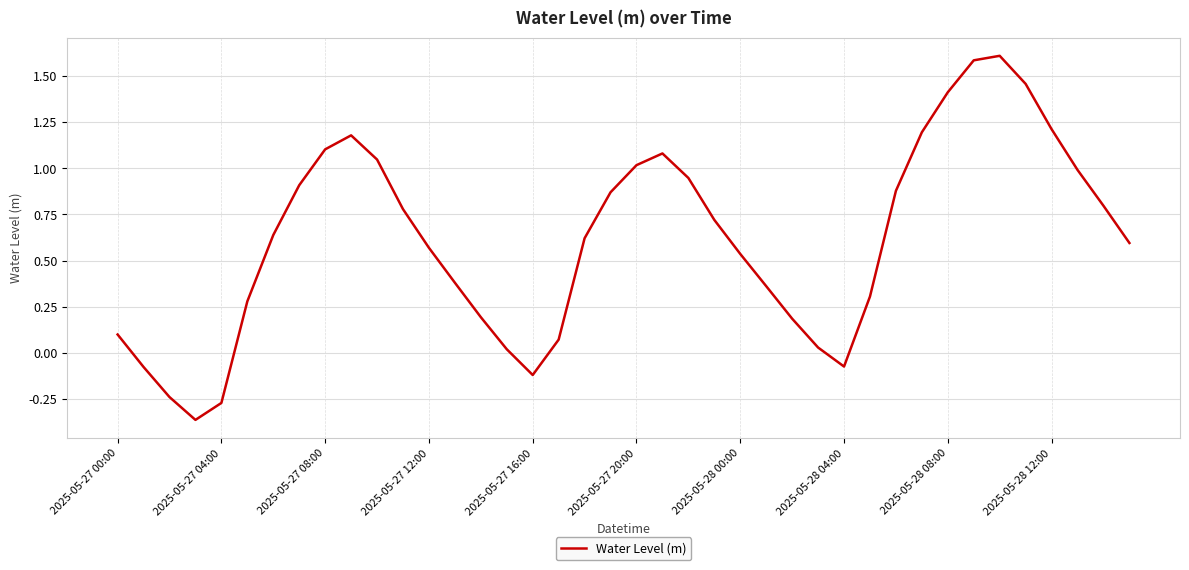

What is the difference between the maximum and minimum values?

2.0